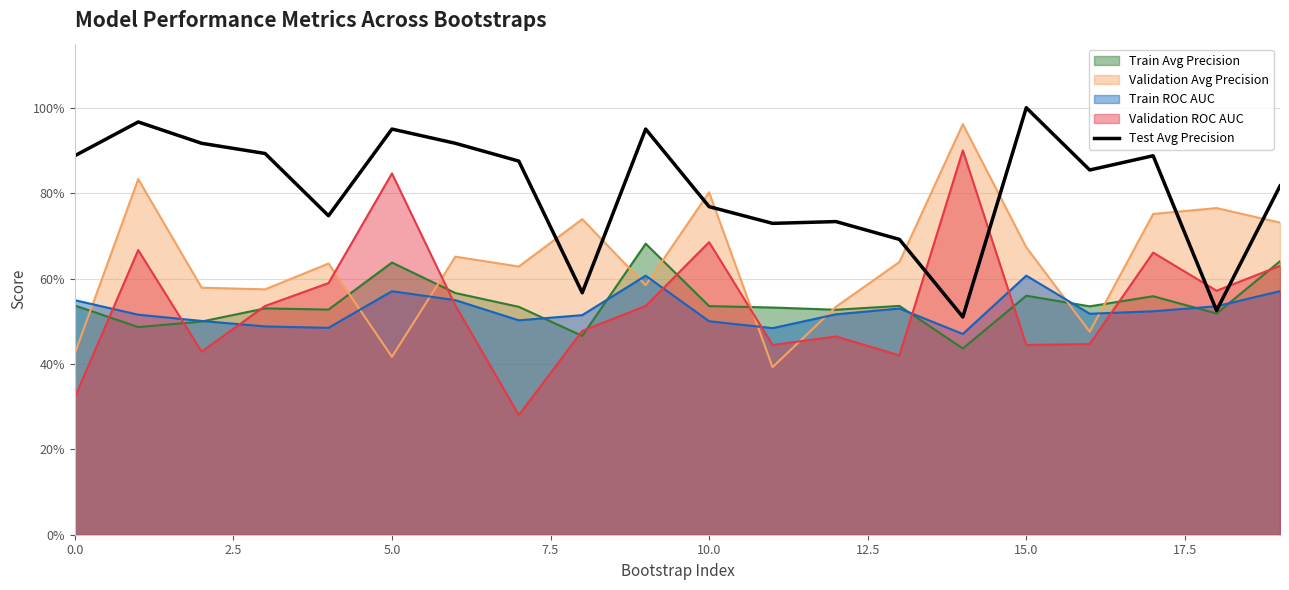

What is the difference between the second highest and minimum values?

0.5